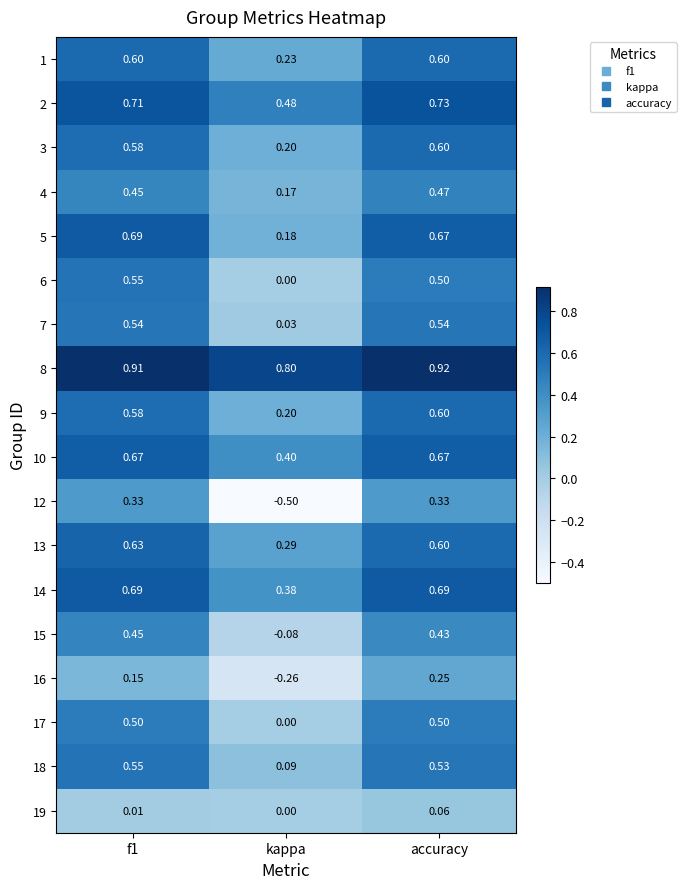

At which category is the sum across all series the highest?

accuracy